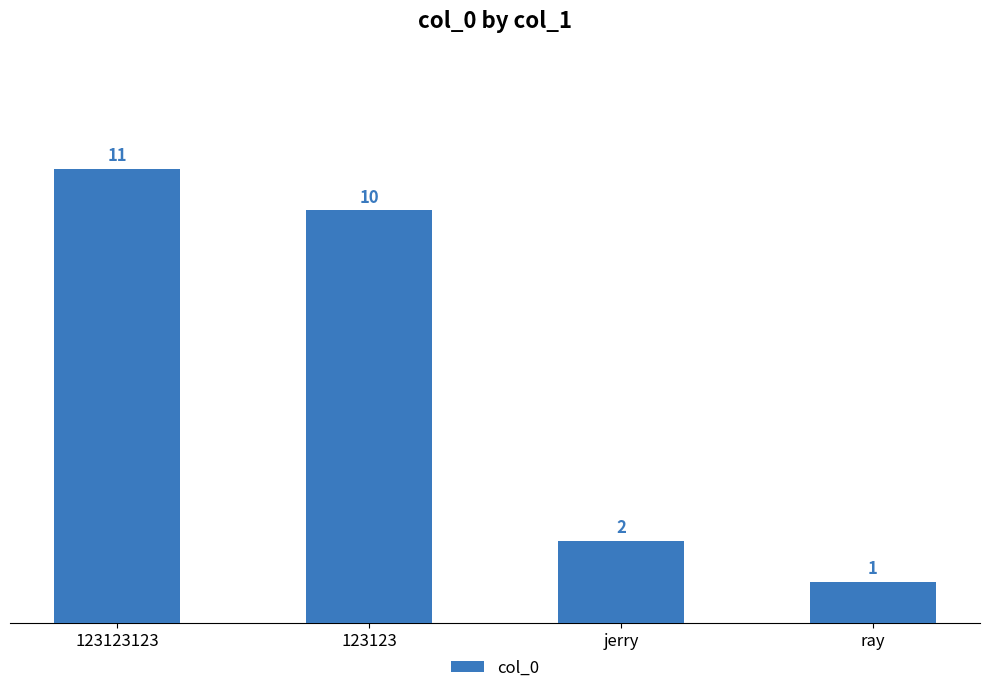

The value at ray is 1. True or false?

True